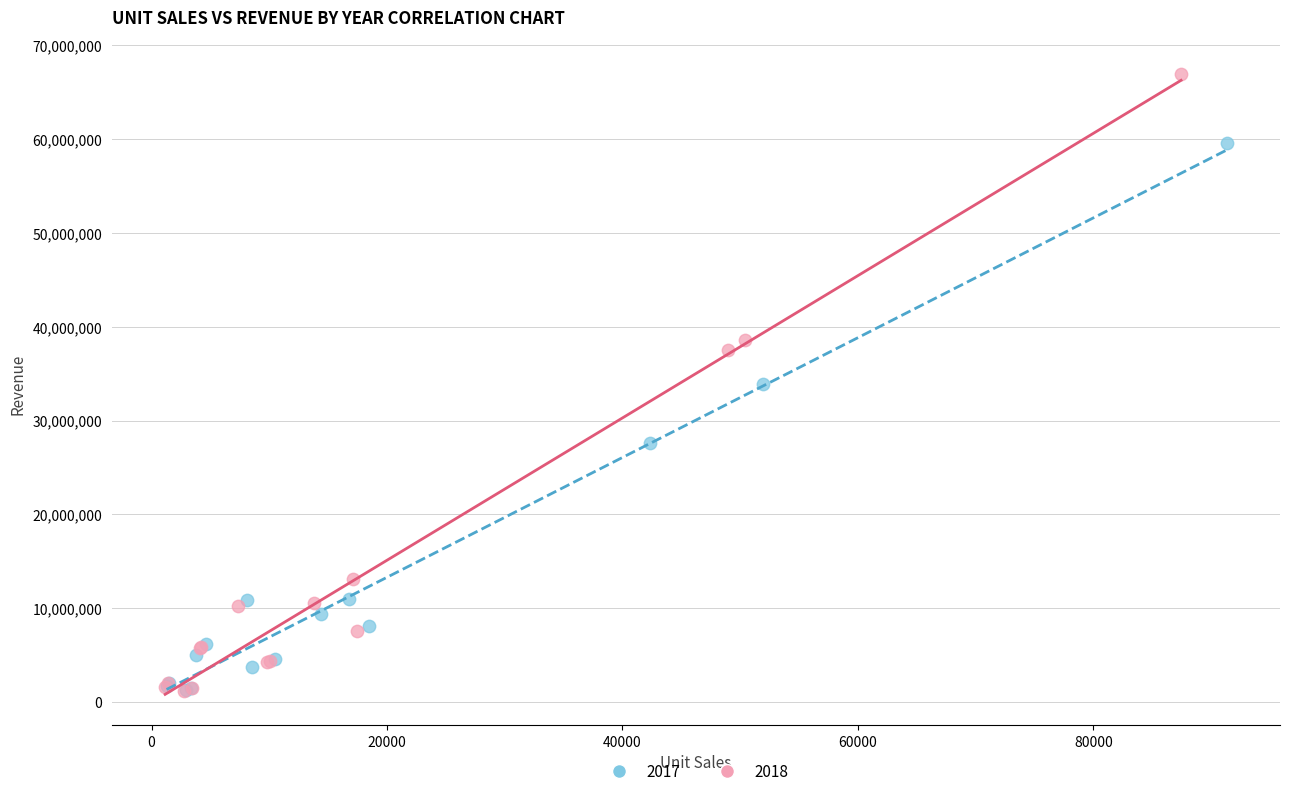

Which series has the widest spread of Y values?

2018